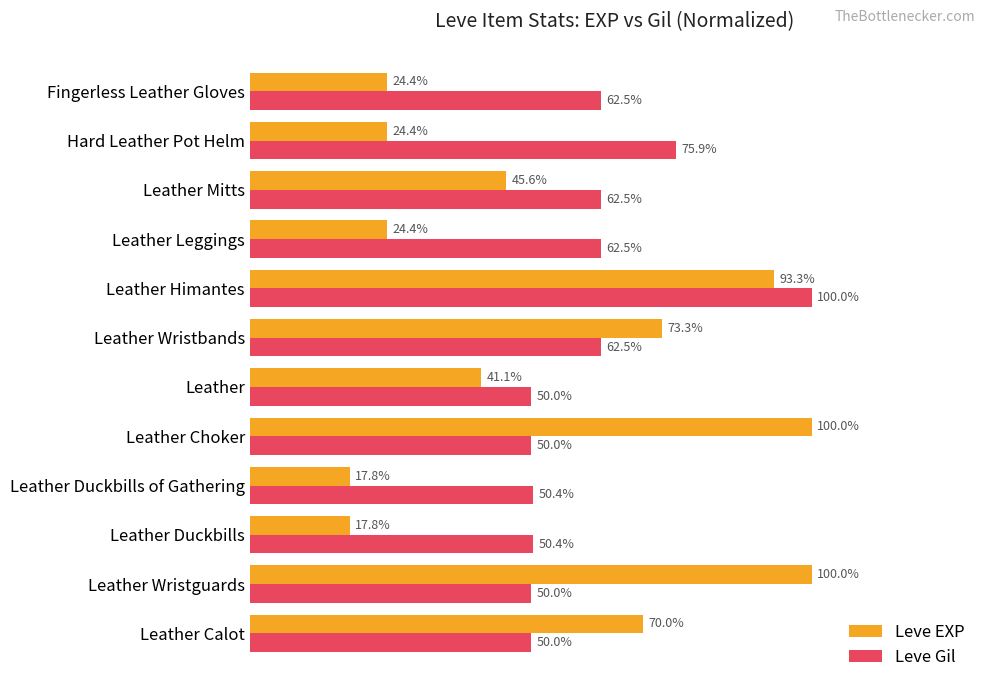

Which series has the largest range (max minus min)?

Leve EXP